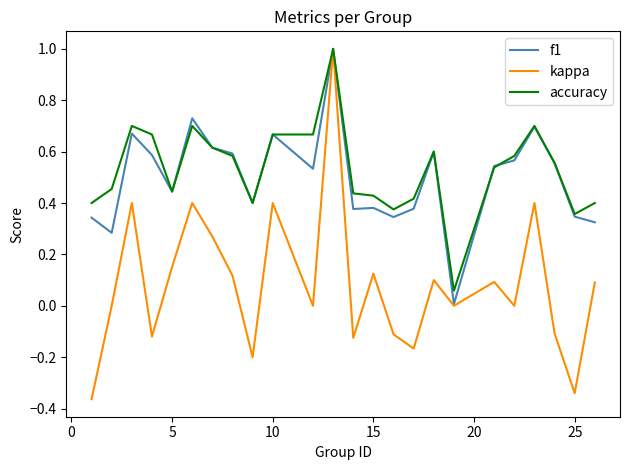

Which series has the widest spread of values?

kappa